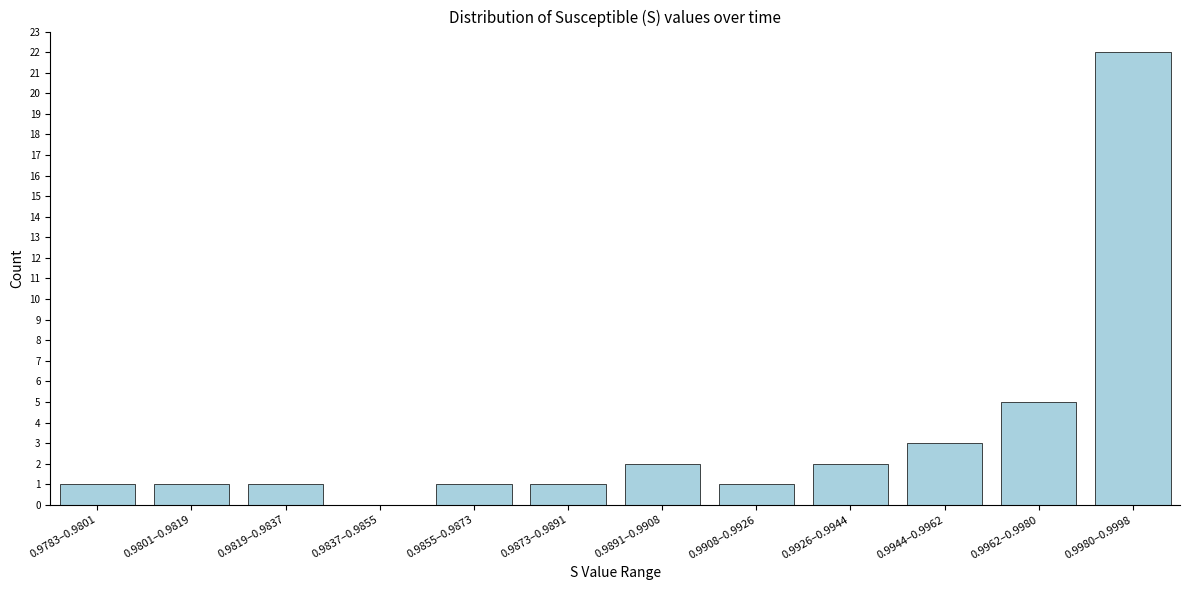

Reading right to left, extract all data points from this chart.

0.9980–0.9998=22	0.9962–0.9980=5	0.9944–0.9962=3	0.9926–0.9944=2	0.9908–0.9926=1	0.9891–0.9908=2	0.9873–0.9891=1	0.9855–0.9873=1	0.9837–0.9855=0	0.9819–0.9837=1	0.9801–0.9819=1	0.9783–0.9801=1